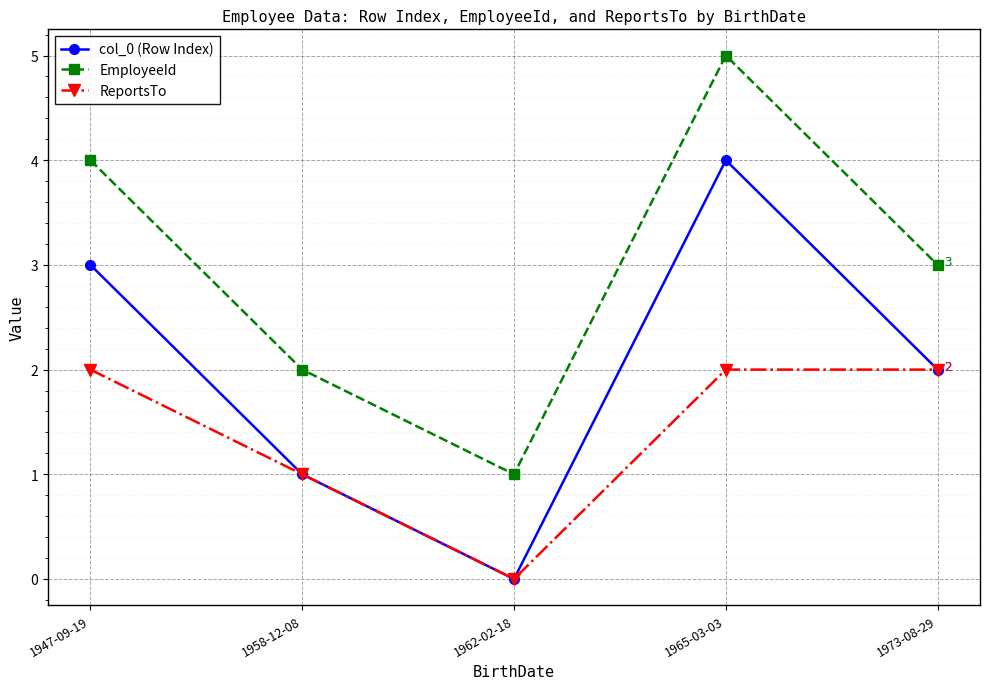

Which series has the largest total across all categories?

EmployeeId